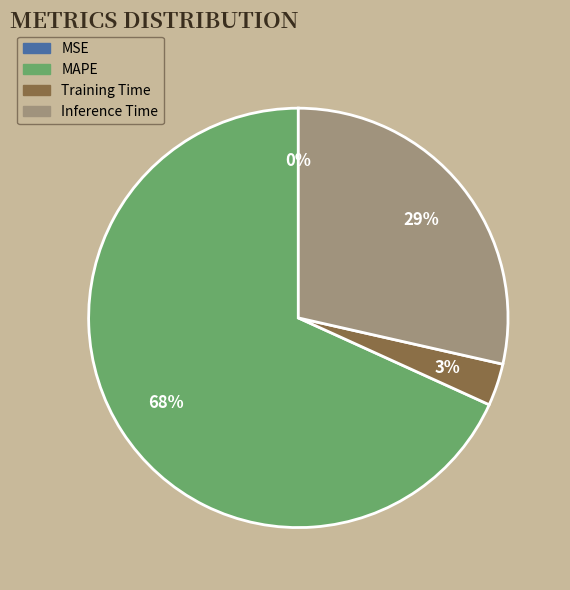

To the nearest percent, what is the average slice percentage?

25%